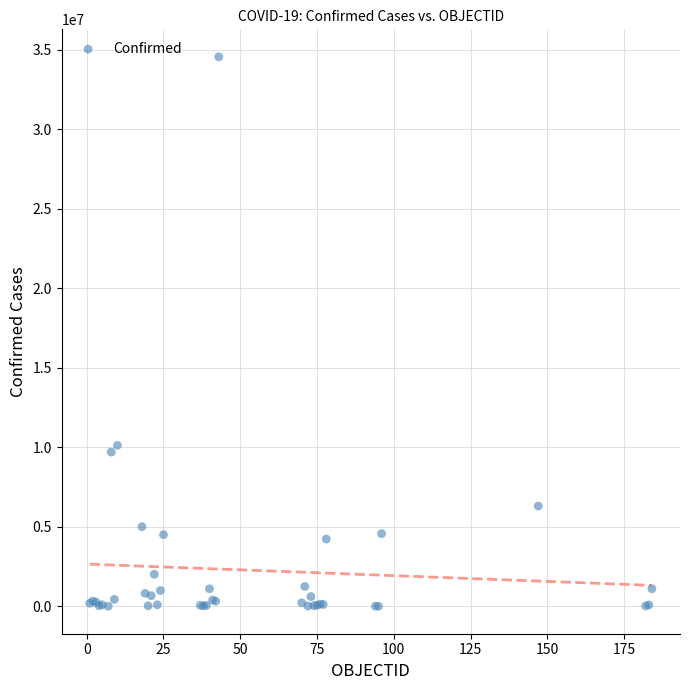

What Y value in the scatter plot is closest to 17275968?

10122875